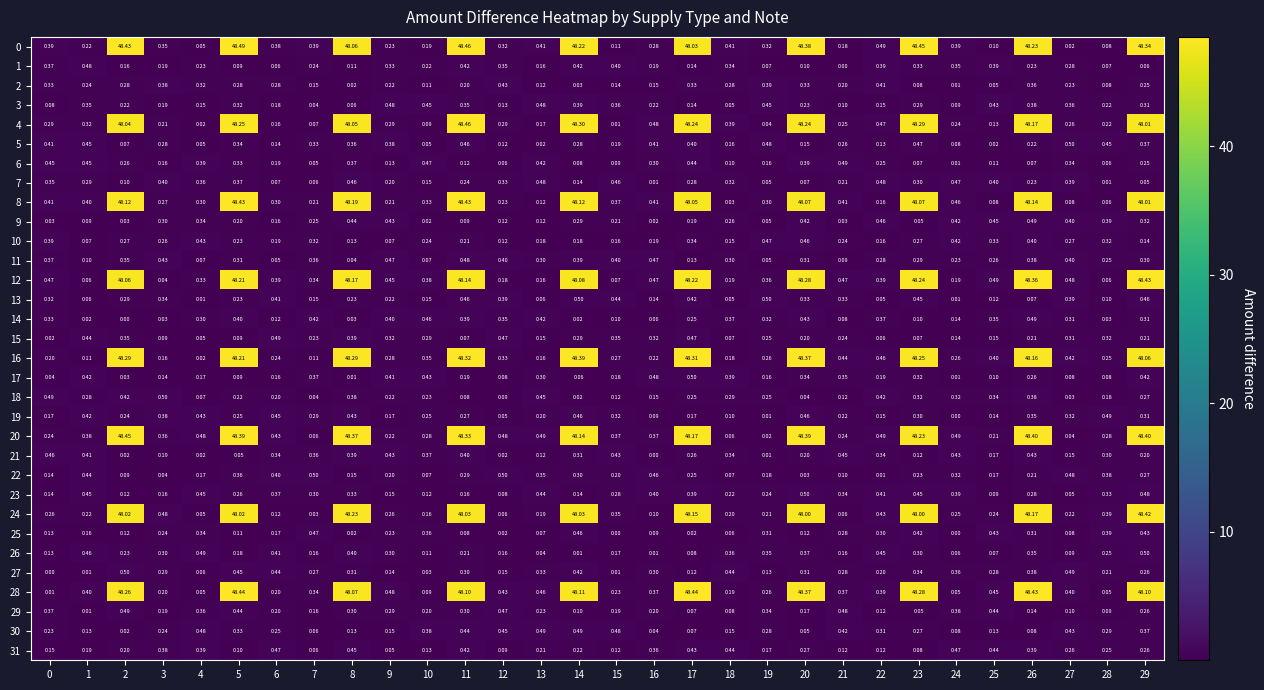

Reading left to right, list all the values displayed in this chart.

0: 0=0.4	1=0.2	2=48.4	3=0.3	4=0.1	5=48.5	6=0.4	7=0.4	8=48.1	9=0.2	10=0.2	11=48.5	12=0.3	13=0.4	14=48.2	15=0.1	16=0.3	17=48.0	18=0.4	19=0.3	20=48.4	21=0.2	22=0.5	23=48.5	24=0.4	25=0.1	26=48.2	27=0.0	28=0.1	29=48.3
1: 0=0.4	1=0.5	2=0.2	3=0.2	4=0.2	5=0.1	6=0.1	7=0.2	8=0.1	9=0.3	10=0.2	11=0.4	12=0.3	13=0.2	14=0.4	15=0.4	16=0.2	17=0.1	18=0.3	19=0.1	20=0.1	21=0.0	22=0.4	23=0.3	24=0.3	25=0.4	26=0.2	27=0.3	28=0.1	29=0.1
2: 0=0.3	1=0.2	2=0.3	3=0.4	4=0.3	5=0.3	6=0.3	7=0.1	8=0.0	9=0.2	10=0.1	11=0.2	12=0.4	13=0.1	14=0.0	15=0.1	16=0.1	17=0.3	18=0.3	19=0.4	20=0.3	21=0.2	22=0.4	23=0.1	24=0.0	25=0.1	26=0.4	27=0.2	28=0.1	29=0.2
3: 0=0.1	1=0.3	2=0.2	3=0.2	4=0.1	5=0.3	6=0.2	7=0.0	8=0.1	9=0.5	10=0.5	11=0.3	12=0.1	13=0.5	14=0.4	15=0.4	16=0.2	17=0.1	18=0.1	19=0.5	20=0.2	21=0.1	22=0.1	23=0.3	24=0.1	25=0.4	26=0.4	27=0.4	28=0.2	29=0.3
4: 0=0.3	1=0.3	2=48.0	3=0.2	4=0.0	5=48.2	6=0.2	7=0.1	8=48.0	9=0.3	10=0.1	11=48.5	12=0.3	13=0.2	14=48.3	15=0.0	16=0.5	17=48.2	18=0.4	19=0.0	20=48.2	21=0.2	22=0.5	23=48.3	24=0.2	25=0.1	26=48.2	27=0.3	28=0.2	29=48.0
5: 0=0.4	1=0.5	2=0.1	3=0.3	4=0.1	5=0.3	6=0.1	7=0.3	8=0.4	9=0.4	10=0.1	11=0.5	12=0.1	13=0.0	14=0.3	15=0.2	16=0.4	17=0.4	18=0.2	19=0.5	20=0.1	21=0.3	22=0.1	23=0.5	24=0.1	25=0.0	26=0.2	27=0.5	28=0.5	29=0.4
6: 0=0.5	1=0.5	2=0.3	3=0.2	4=0.4	5=0.3	6=0.2	7=0.1	8=0.4	9=0.1	10=0.5	11=0.1	12=0.1	13=0.4	14=0.1	15=0.1	16=0.3	17=0.4	18=0.1	19=0.2	20=0.4	21=0.5	22=0.2	23=0.1	24=0.0	25=0.1	26=0.1	27=0.3	28=0.1	29=0.2
7: 0=0.3	1=0.3	2=0.1	3=0.4	4=0.4	5=0.4	6=0.1	7=0.1	8=0.5	9=0.2	10=0.1	11=0.2	12=0.3	13=0.5	14=0.1	15=0.5	16=0.0	17=0.3	18=0.3	19=0.1	20=0.1	21=0.2	22=0.5	23=0.3	24=0.5	25=0.4	26=0.2	27=0.4	28=0.0	29=0.1
8: 0=0.4	1=0.4	2=48.1	3=0.3	4=0.3	5=48.4	6=0.3	7=0.2	8=48.2	9=0.2	10=0.3	11=48.4	12=0.2	13=0.1	14=48.1	15=0.4	16=0.4	17=48.0	18=0.0	19=0.3	20=48.1	21=0.4	22=0.2	23=48.1	24=0.5	25=0.1	26=48.1	27=0.1	28=0.1	29=48.0
9: 0=0.0	1=0.1	2=0.0	3=0.3	4=0.3	5=0.2	6=0.2	7=0.2	8=0.4	9=0.4	10=0.0	11=0.1	12=0.1	13=0.1	14=0.3	15=0.2	16=0.0	17=0.2	18=0.3	19=0.1	20=0.4	21=0.0	22=0.5	23=0.1	24=0.4	25=0.5	26=0.5	27=0.4	28=0.4	29=0.3
10: 0=0.4	1=0.1	2=0.3	3=0.3	4=0.4	5=0.2	6=0.2	7=0.3	8=0.1	9=0.1	10=0.2	11=0.2	12=0.1	13=0.2	14=0.2	15=0.2	16=0.2	17=0.3	18=0.1	19=0.5	20=0.5	21=0.2	22=0.2	23=0.3	24=0.4	25=0.3	26=0.4	27=0.3	28=0.3	29=0.1
11: 0=0.4	1=0.1	2=0.3	3=0.4	4=0.1	5=0.3	6=0.1	7=0.4	8=0.0	9=0.5	10=0.1	11=0.5	12=0.4	13=0.3	14=0.4	15=0.4	16=0.5	17=0.1	18=0.3	19=0.1	20=0.3	21=0.1	22=0.3	23=0.3	24=0.2	25=0.3	26=0.4	27=0.4	28=0.2	29=0.3
12: 0=0.5	1=0.1	2=48.1	3=0.0	4=0.3	5=48.2	6=0.4	7=0.3	8=48.2	9=0.5	10=0.4	11=48.1	12=0.2	13=0.2	14=48.1	15=0.1	16=0.5	17=48.2	18=0.2	19=0.4	20=48.3	21=0.5	22=0.4	23=48.2	24=0.2	25=0.5	26=48.4	27=0.5	28=0.1	29=48.4
13: 0=0.3	1=0.1	2=0.3	3=0.3	4=0.0	5=0.2	6=0.4	7=0.1	8=0.2	9=0.2	10=0.1	11=0.5	12=0.4	13=0.1	14=0.5	15=0.4	16=0.1	17=0.4	18=0.1	19=0.5	20=0.3	21=0.3	22=0.1	23=0.5	24=0.0	25=0.1	26=0.1	27=0.4	28=0.1	29=0.5
14: 0=0.3	1=0.0	2=0.0	3=0.0	4=0.3	5=0.4	6=0.1	7=0.4	8=0.0	9=0.4	10=0.5	11=0.4	12=0.3	13=0.4	14=0.0	15=0.1	16=0.1	17=0.2	18=0.4	19=0.3	20=0.4	21=0.1	22=0.4	23=0.1	24=0.1	25=0.3	26=0.5	27=0.3	28=0.0	29=0.3
15: 0=0.0	1=0.4	2=0.3	3=0.1	4=0.1	5=0.1	6=0.5	7=0.2	8=0.4	9=0.3	10=0.3	11=0.1	12=0.5	13=0.1	14=0.3	15=0.3	16=0.3	17=0.5	18=0.1	19=0.2	20=0.2	21=0.2	22=0.1	23=0.1	24=0.1	25=0.1	26=0.2	27=0.3	28=0.3	29=0.2
16: 0=0.2	1=0.1	2=48.3	3=0.2	4=0.0	5=48.2	6=0.2	7=0.1	8=48.3	9=0.3	10=0.3	11=48.3	12=0.3	13=0.2	14=48.4	15=0.3	16=0.2	17=48.3	18=0.2	19=0.3	20=48.4	21=0.4	22=0.5	23=48.2	24=0.3	25=0.4	26=48.2	27=0.4	28=0.2	29=48.1
17: 0=0.0	1=0.4	2=0.0	3=0.1	4=0.2	5=0.1	6=0.2	7=0.4	8=0.0	9=0.4	10=0.4	11=0.2	12=0.1	13=0.3	14=0.1	15=0.2	16=0.5	17=0.5	18=0.4	19=0.2	20=0.3	21=0.3	22=0.2	23=0.3	24=0.0	25=0.1	26=0.3	27=0.1	28=0.1	29=0.4
18: 0=0.5	1=0.3	2=0.4	3=0.5	4=0.1	5=0.2	6=0.2	7=0.0	8=0.4	9=0.2	10=0.2	11=0.1	12=0.1	13=0.5	14=0.0	15=0.1	16=0.1	17=0.2	18=0.3	19=0.2	20=0.0	21=0.1	22=0.4	23=0.3	24=0.3	25=0.3	26=0.4	27=0.0	28=0.2	29=0.3
19: 0=0.2	1=0.4	2=0.2	3=0.4	4=0.4	5=0.2	6=0.5	7=0.3	8=0.4	9=0.2	10=0.2	11=0.3	12=0.1	13=0.2	14=0.5	15=0.3	16=0.1	17=0.2	18=0.1	19=0.0	20=0.5	21=0.2	22=0.1	23=0.3	24=0.0	25=0.1	26=0.3	27=0.3	28=0.5	29=0.3
20: 0=0.2	1=0.4	2=48.5	3=0.4	4=0.5	5=48.4	6=0.4	7=0.1	8=48.4	9=0.2	10=0.3	11=48.3	12=0.5	13=0.5	14=48.1	15=0.4	16=0.4	17=48.2	18=0.1	19=0.0	20=48.4	21=0.2	22=0.5	23=48.2	24=0.5	25=0.2	26=48.4	27=0.0	28=0.3	29=48.4
21: 0=0.5	1=0.4	2=0.0	3=0.2	4=0.0	5=0.1	6=0.3	7=0.4	8=0.4	9=0.4	10=0.4	11=0.4	12=0.0	13=0.1	14=0.3	15=0.4	16=0.0	17=0.3	18=0.3	19=0.0	20=0.2	21=0.5	22=0.3	23=0.1	24=0.4	25=0.2	26=0.4	27=0.1	28=0.3	29=0.2
22: 0=0.1	1=0.4	2=0.1	3=0.0	4=0.2	5=0.4	6=0.4	7=0.5	8=0.1	9=0.2	10=0.1	11=0.3	12=0.5	13=0.3	14=0.3	15=0.2	16=0.5	17=0.2	18=0.1	19=0.2	20=0.0	21=0.1	22=0.0	23=0.2	24=0.3	25=0.2	26=0.2	27=0.5	28=0.4	29=0.3
23: 0=0.1	1=0.5	2=0.1	3=0.2	4=0.5	5=0.3	6=0.4	7=0.3	8=0.3	9=0.1	10=0.1	11=0.2	12=0.1	13=0.4	14=0.1	15=0.3	16=0.4	17=0.4	18=0.2	19=0.2	20=0.5	21=0.3	22=0.4	23=0.5	24=0.4	25=0.1	26=0.3	27=0.1	28=0.3	29=0.5
24: 0=0.3	1=0.2	2=48.0	3=0.5	4=0.1	5=48.0	6=0.1	7=0.0	8=48.2	9=0.3	10=0.2	11=48.0	12=0.1	13=0.2	14=48.0	15=0.3	16=0.1	17=48.1	18=0.2	19=0.2	20=48.0	21=0.1	22=0.4	23=48.0	24=0.2	25=0.2	26=48.2	27=0.2	28=0.4	29=48.4
25: 0=0.1	1=0.2	2=0.1	3=0.2	4=0.3	5=0.1	6=0.2	7=0.5	8=0.0	9=0.2	10=0.4	11=0.1	12=0.0	13=0.1	14=0.5	15=0.0	16=0.1	17=0.0	18=0.1	19=0.3	20=0.1	21=0.3	22=0.3	23=0.4	24=0.0	25=0.4	26=0.3	27=0.1	28=0.4	29=0.4
26: 0=0.1	1=0.5	2=0.2	3=0.3	4=0.5	5=0.2	6=0.4	7=0.2	8=0.4	9=0.3	10=0.1	11=0.2	12=0.2	13=0.0	14=0.0	15=0.2	16=0.0	17=0.1	18=0.4	19=0.3	20=0.4	21=0.2	22=0.5	23=0.3	24=0.1	25=0.1	26=0.3	27=0.1	28=0.2	29=0.5
27: 0=0.0	1=0.0	2=0.5	3=0.3	4=0.1	5=0.5	6=0.4	7=0.3	8=0.3	9=0.1	10=0.0	11=0.3	12=0.1	13=0.3	14=0.4	15=0.0	16=0.3	17=0.1	18=0.4	19=0.1	20=0.3	21=0.3	22=0.2	23=0.3	24=0.4	25=0.3	26=0.4	27=0.5	28=0.2	29=0.3
28: 0=0.0	1=0.4	2=48.3	3=0.2	4=0.1	5=48.4	6=0.2	7=0.3	8=48.1	9=0.5	10=0.1	11=48.1	12=0.4	13=0.5	14=48.1	15=0.2	16=0.4	17=48.4	18=0.2	19=0.3	20=48.4	21=0.4	22=0.4	23=48.3	24=0.1	25=0.5	26=48.4	27=0.4	28=0.1	29=48.1
29: 0=0.4	1=0.0	2=0.5	3=0.2	4=0.4	5=0.4	6=0.2	7=0.2	8=0.3	9=0.3	10=0.2	11=0.3	12=0.5	13=0.2	14=0.1	15=0.2	16=0.2	17=0.1	18=0.1	19=0.3	20=0.2	21=0.5	22=0.1	23=0.1	24=0.4	25=0.4	26=0.1	27=0.1	28=0.1	29=0.3
30: 0=0.2	1=0.1	2=0.0	3=0.2	4=0.5	5=0.3	6=0.2	7=0.1	8=0.1	9=0.1	10=0.4	11=0.4	12=0.5	13=0.5	14=0.5	15=0.5	16=0.0	17=0.1	18=0.1	19=0.3	20=0.1	21=0.4	22=0.3	23=0.3	24=0.1	25=0.1	26=0.1	27=0.4	28=0.3	29=0.4
31: 0=0.1	1=0.2	2=0.2	3=0.4	4=0.4	5=0.1	6=0.5	7=0.1	8=0.5	9=0.1	10=0.1	11=0.4	12=0.1	13=0.2	14=0.2	15=0.1	16=0.4	17=0.4	18=0.4	19=0.2	20=0.3	21=0.1	22=0.1	23=0.1	24=0.5	25=0.4	26=0.4	27=0.3	28=0.2	29=0.3